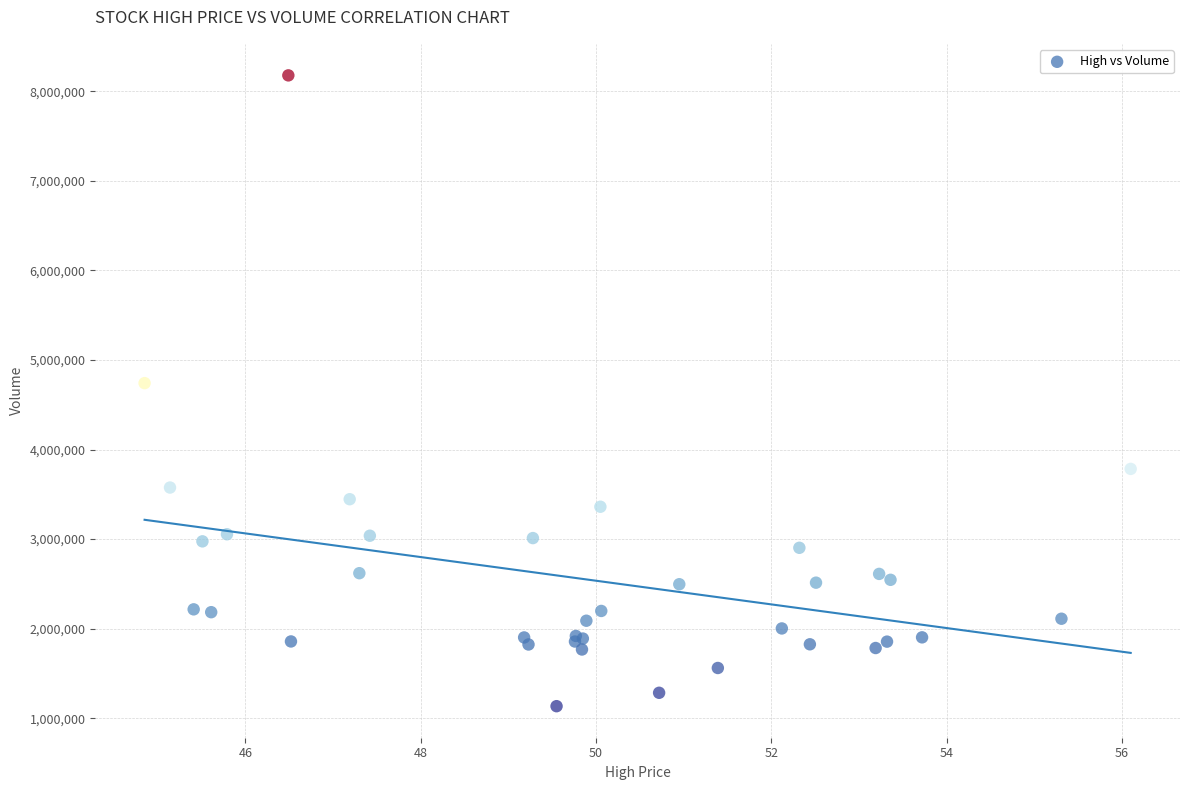

What Y value in the scatter plot is closest to 4655600?

4741000